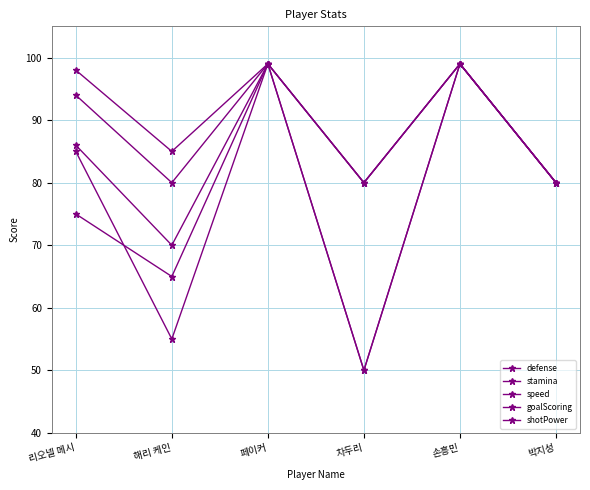

Is it true that goalScoring equals 99 at 손흥민?

True